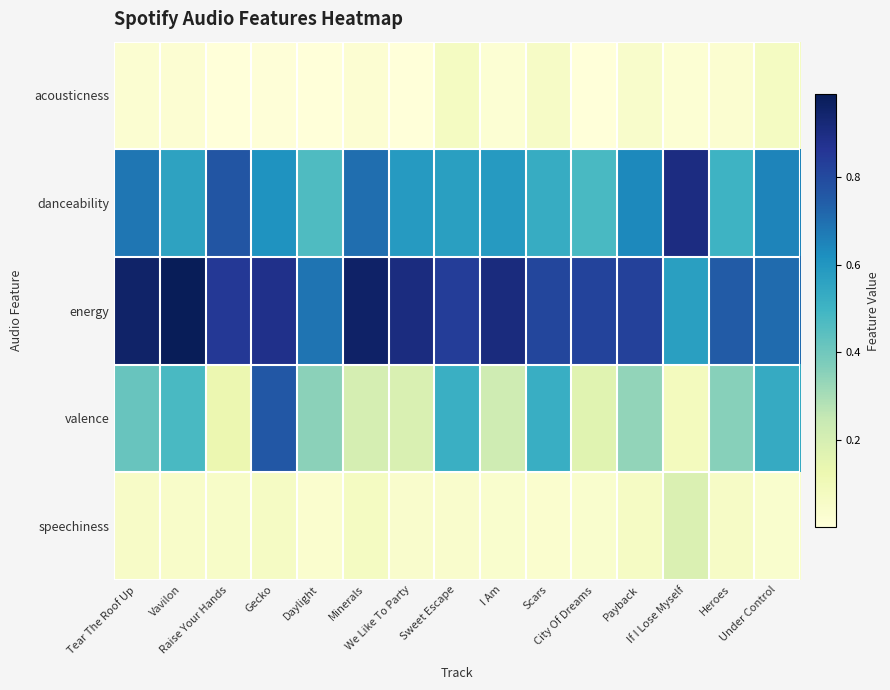

What is the greatest value displayed?

1.0